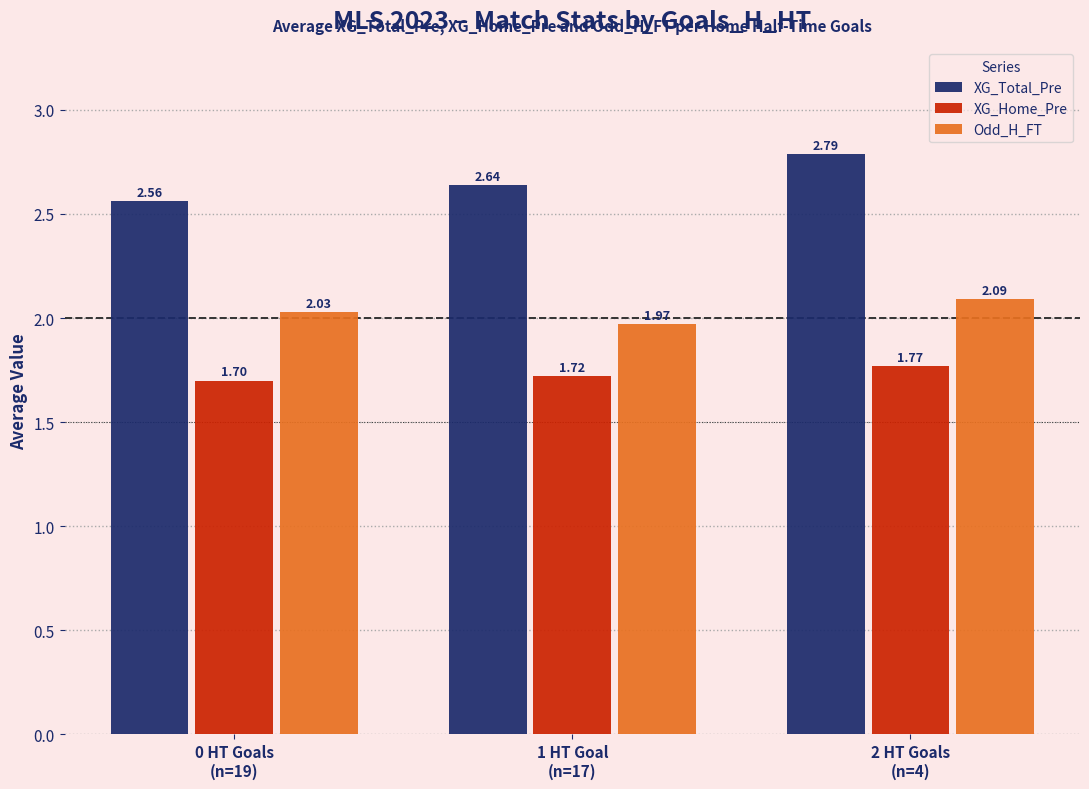

The value of Odd_H_FT at 1 HT Goal
(n=17) is 0.8. True or false?

False